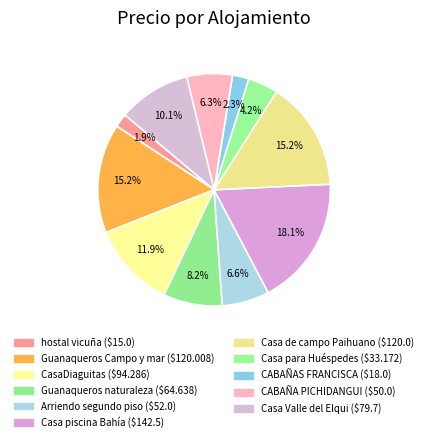

To the nearest percent, what is the combined percentage of Casa Valle del Elqui and Casa de campo Paihuano?

25%